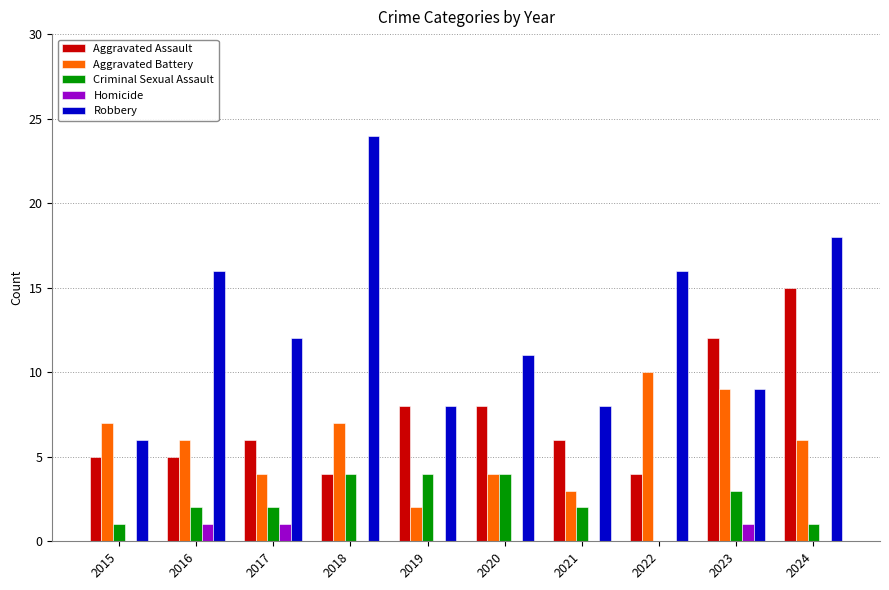

What is the maximum value for Aggravated Assault?

15